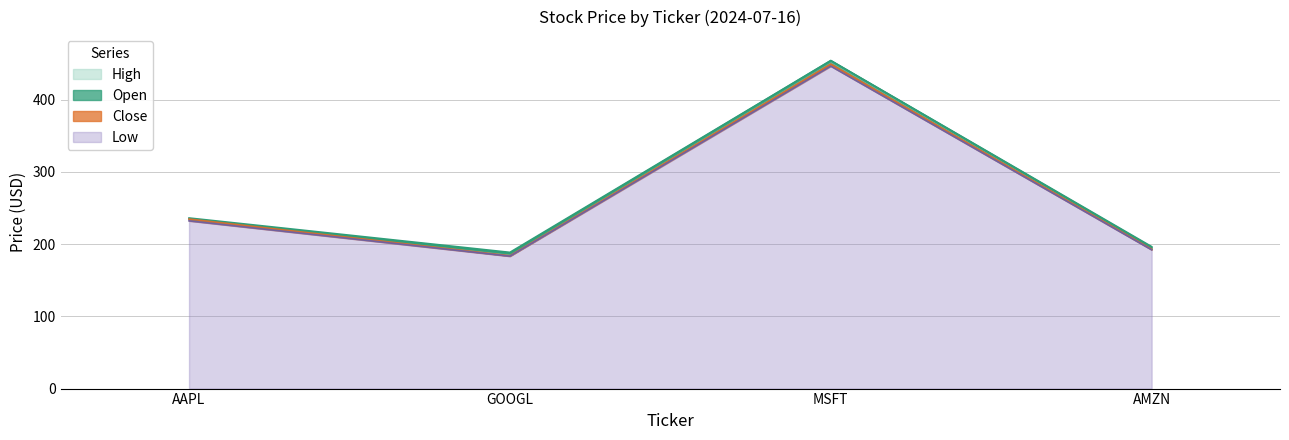

Reading left to right, extract all data points from this chart.

Open: 235.0	187.4	454.2	195.6
Close: 234.8	183.9	449.5	193.0
High: 236.3	188.7	454.3	196.6
Low: 232.3	183.4	446.7	192.2